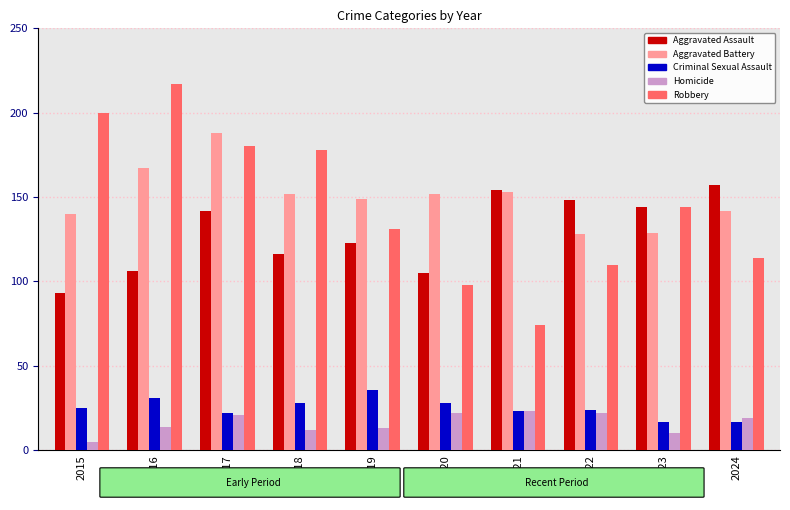

What is the greatest value displayed?

217